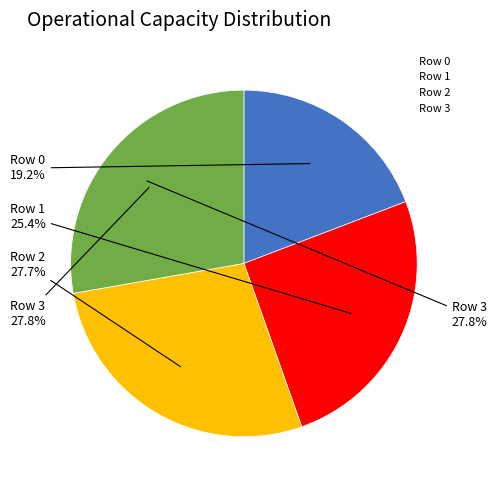

Does Row 3 account for over 50% of the chart?

No